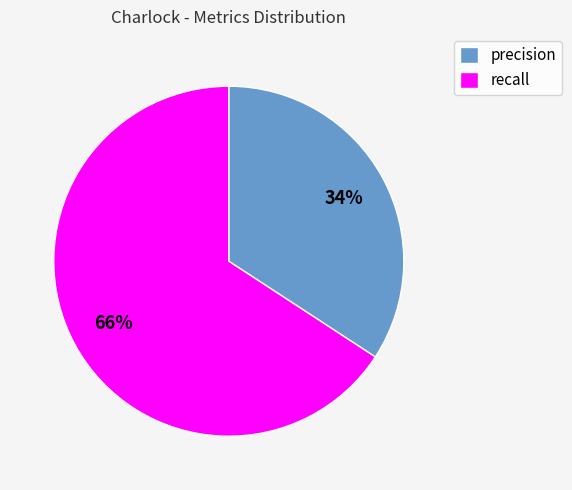

Is there any slice that represents more than half of the pie?

Yes